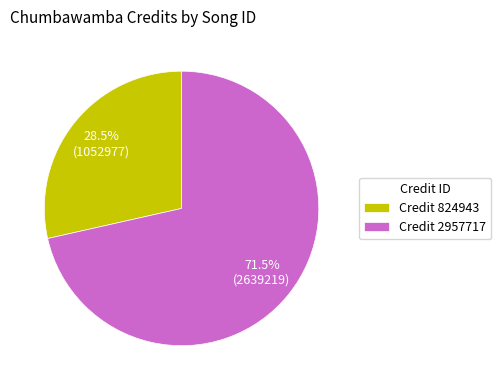

Does any single category account for the majority?

Yes